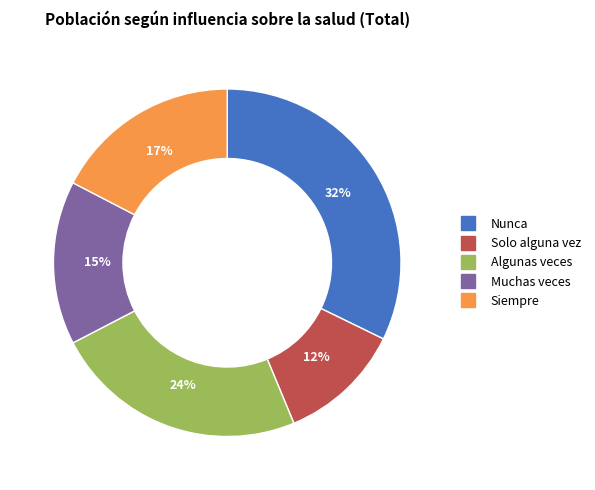

How many segments does this pie chart have?

5